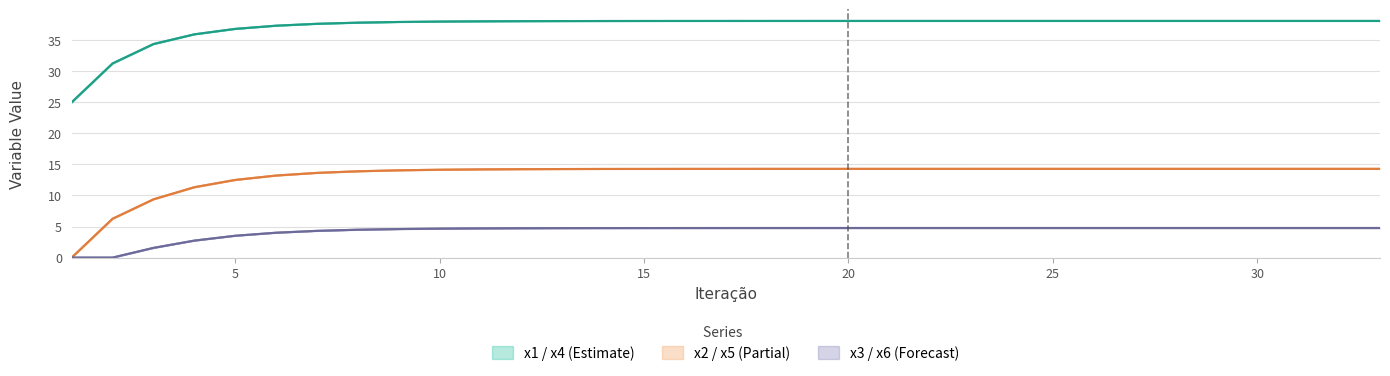

The x2 series shows 14.3 at 23. True or false?

True